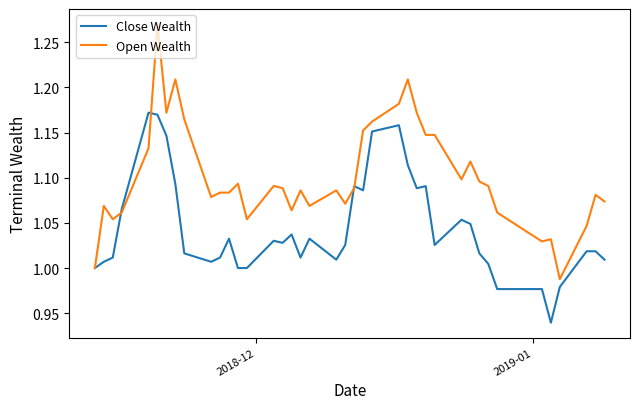

How many distinct data groups are displayed?

2